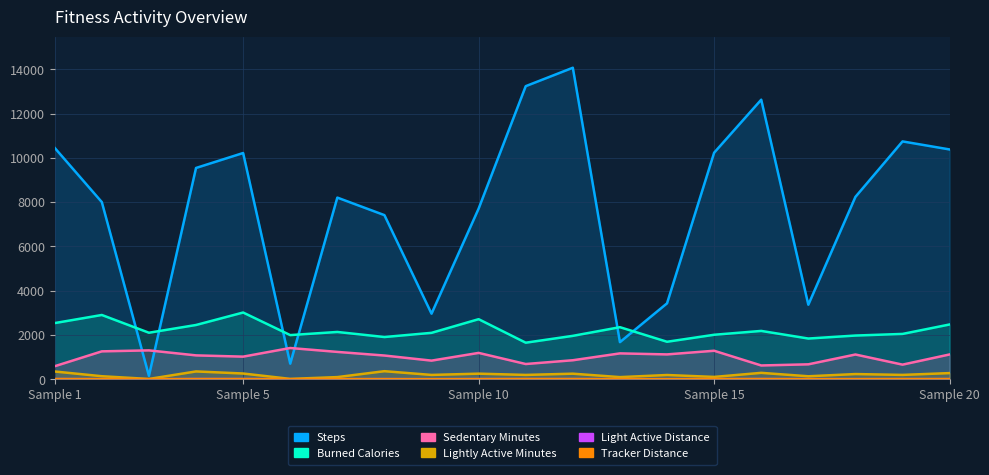

How many data points does each series have?

20